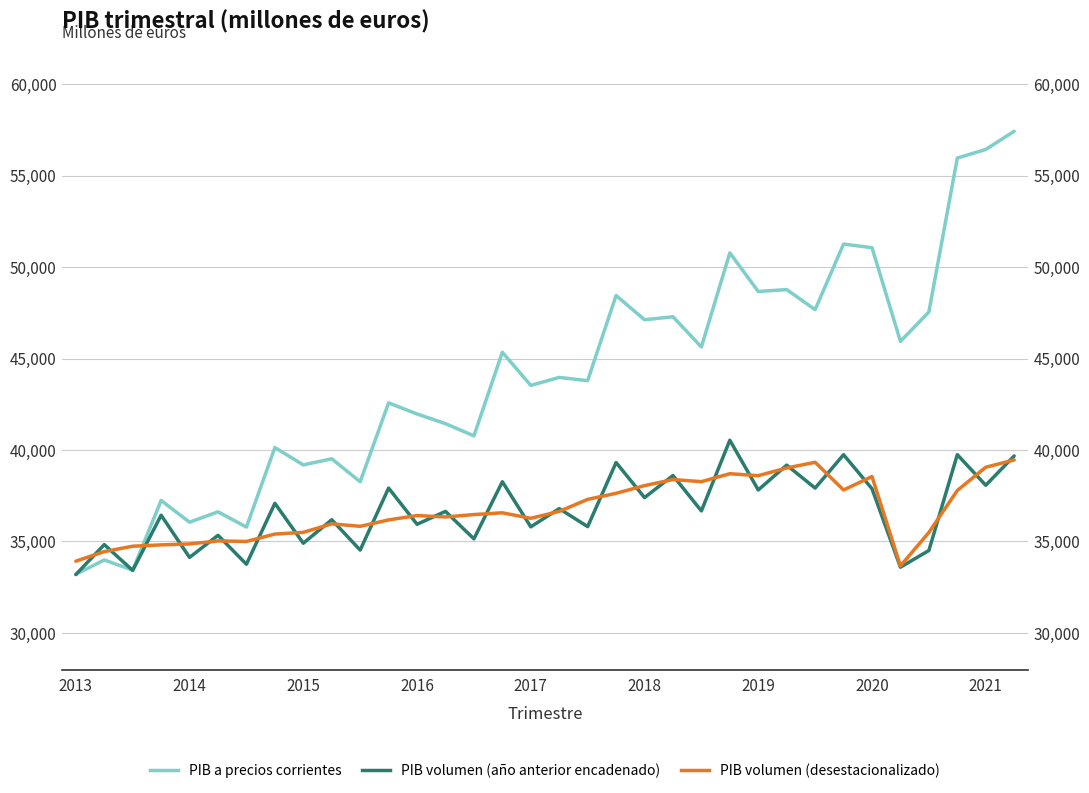

What is the average value of the PIB volumen a precios del año anterior encadenado (desestacionalizado) series?

36693